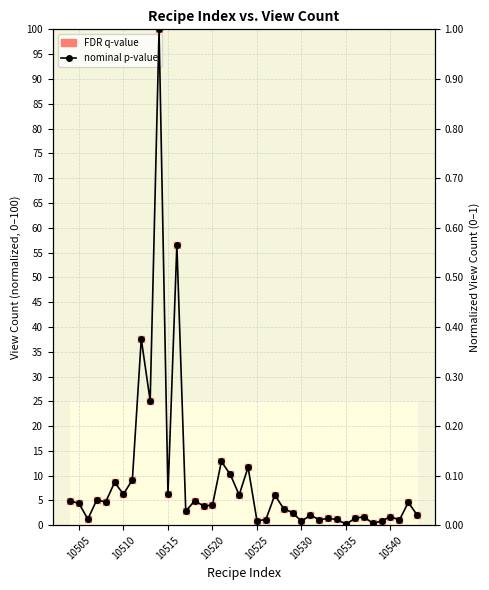

Which series has the largest Y range (max minus min)?

FDR q-value